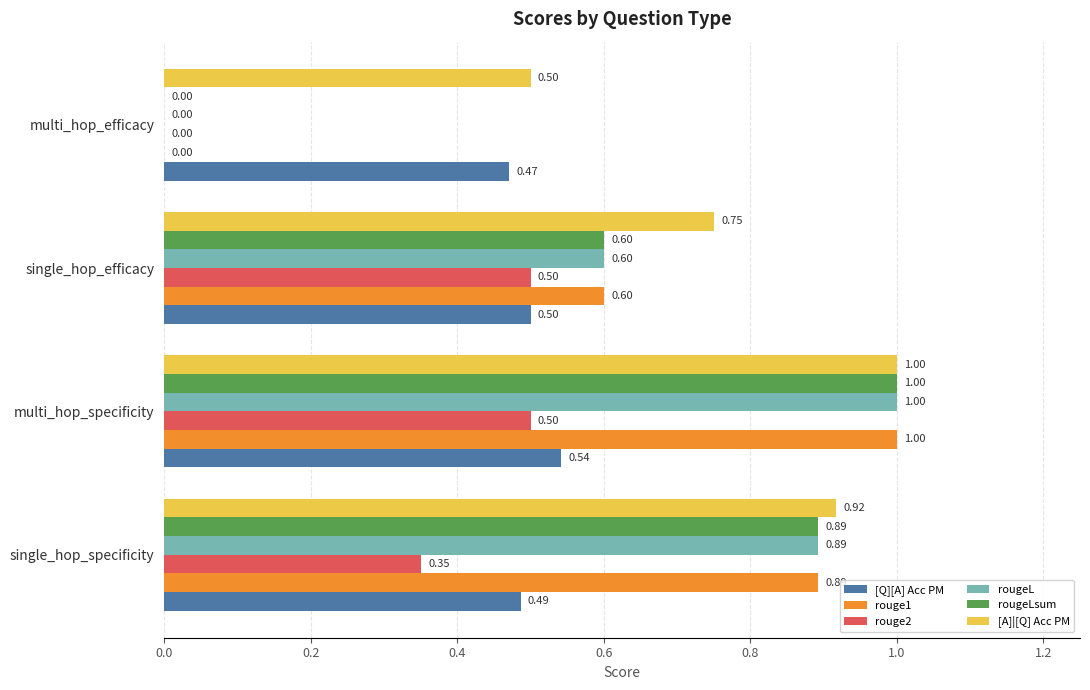

At which category is the sum across all series the highest?

multi_hop_specificity